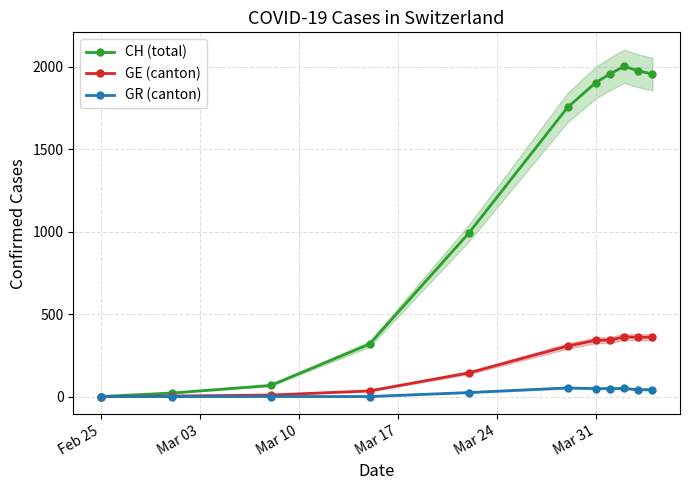

True or false: CH (total) has more than 0 interior local peaks.

True